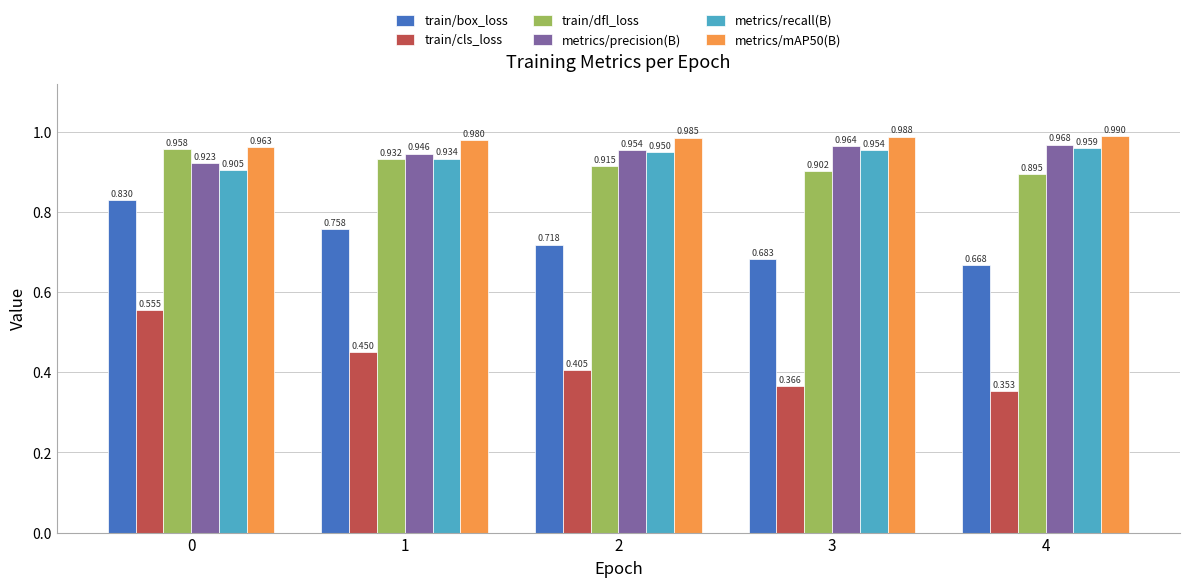

Which series has the largest range (max minus min)?

train/cls_loss